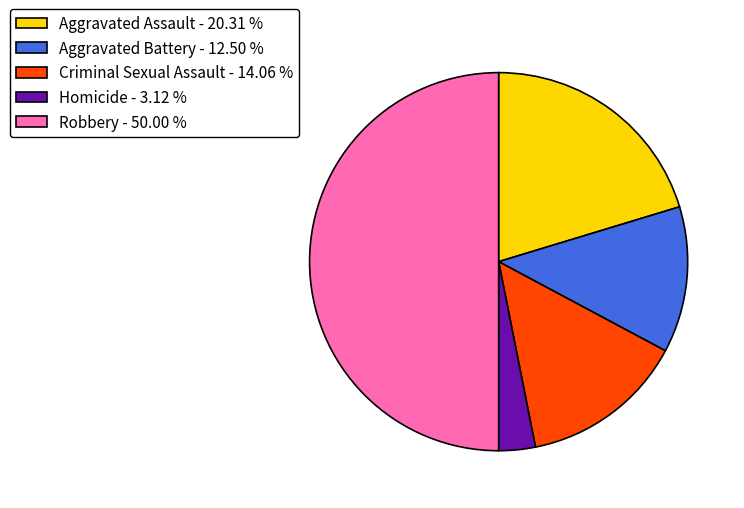

Do Aggravated Battery and Aggravated Assault together represent more than half of the pie?

No